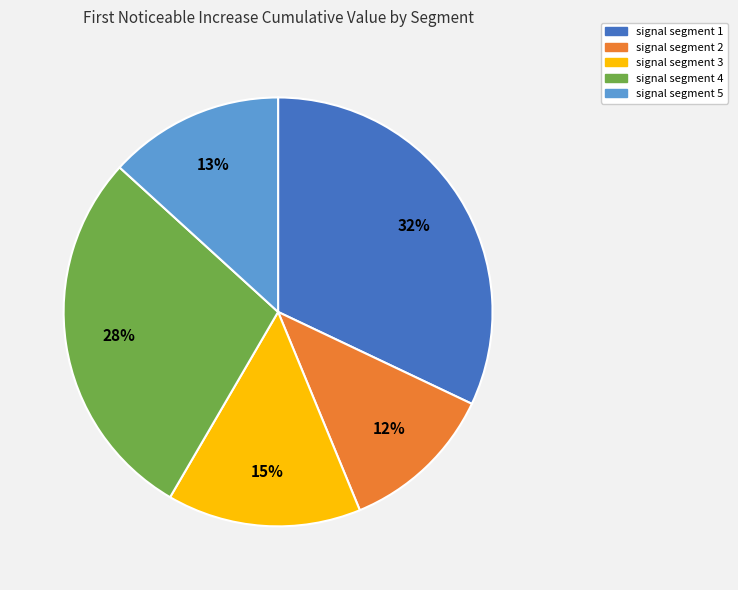

Is signal segment 3 the majority of the pie?

No